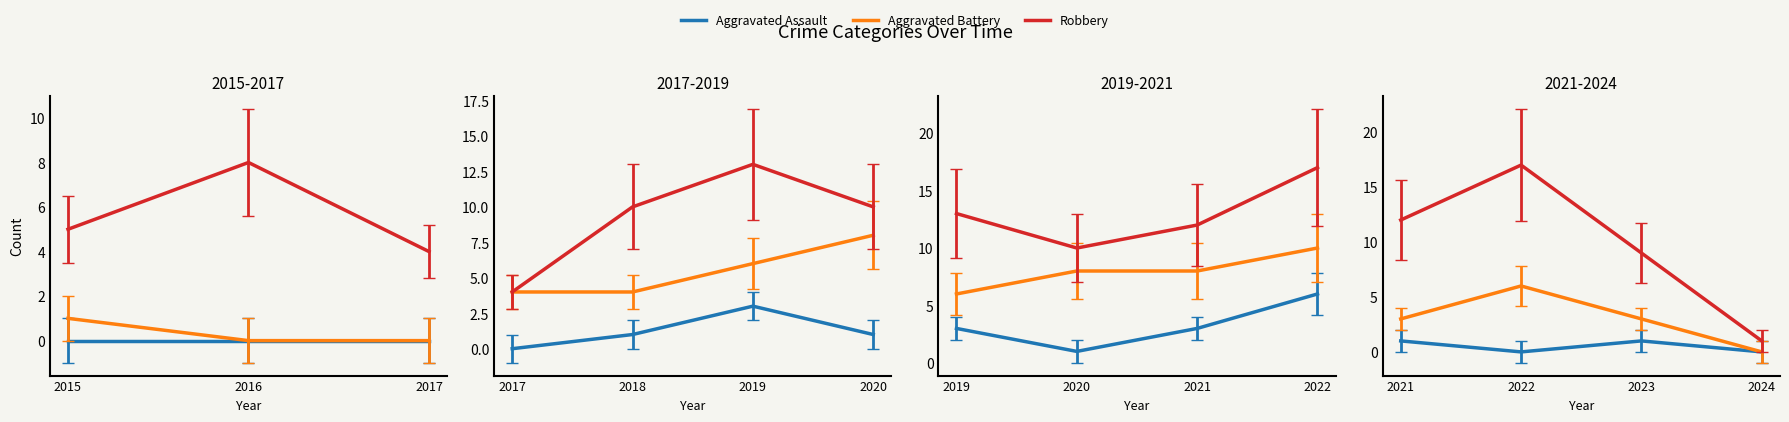

How many categories are shown in the chart?

4